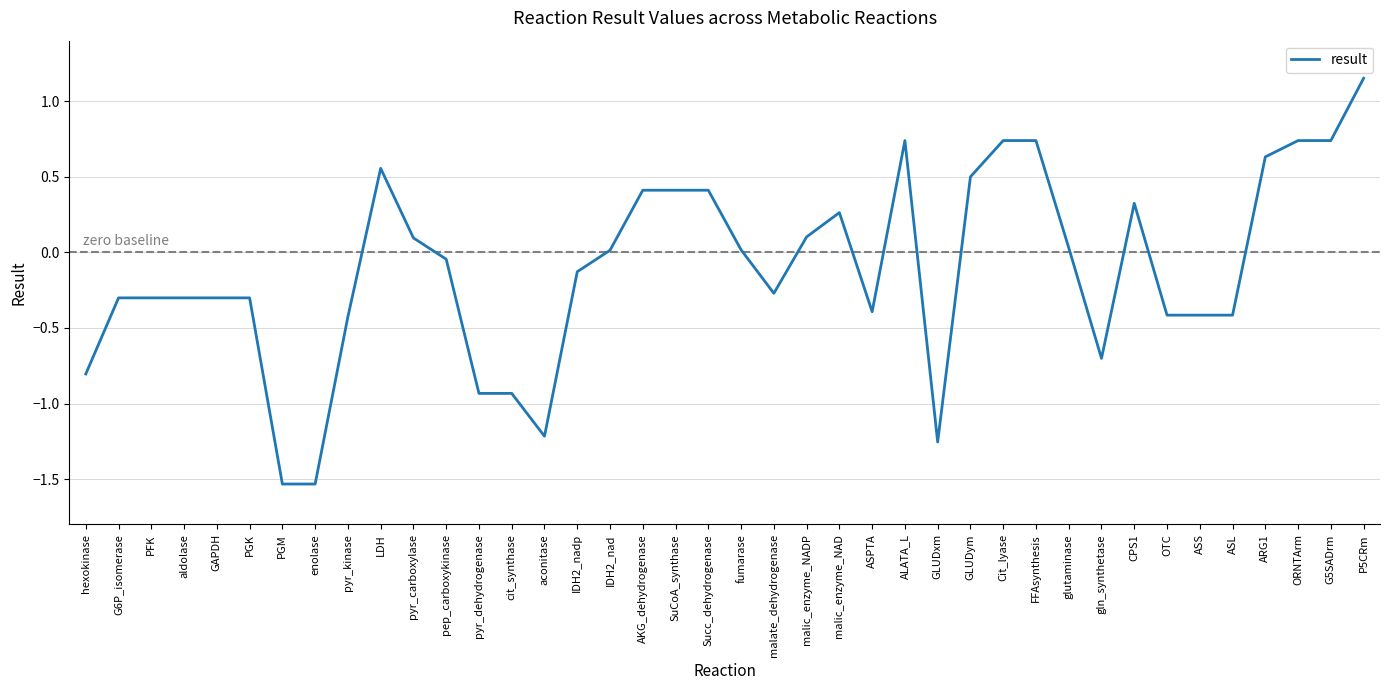

Which category has the highest value across all series?

P5CRm